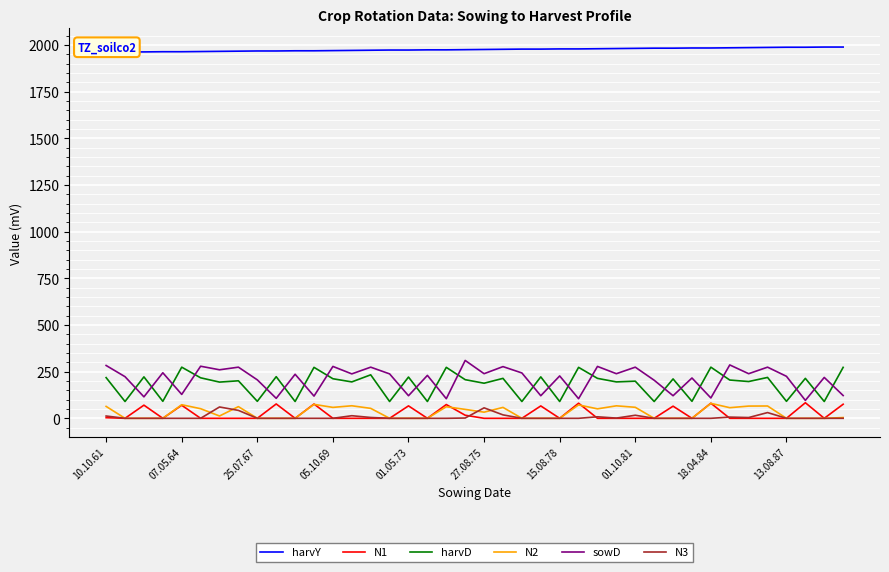

True or false: N3 has a value of 0.0 at 11.

True